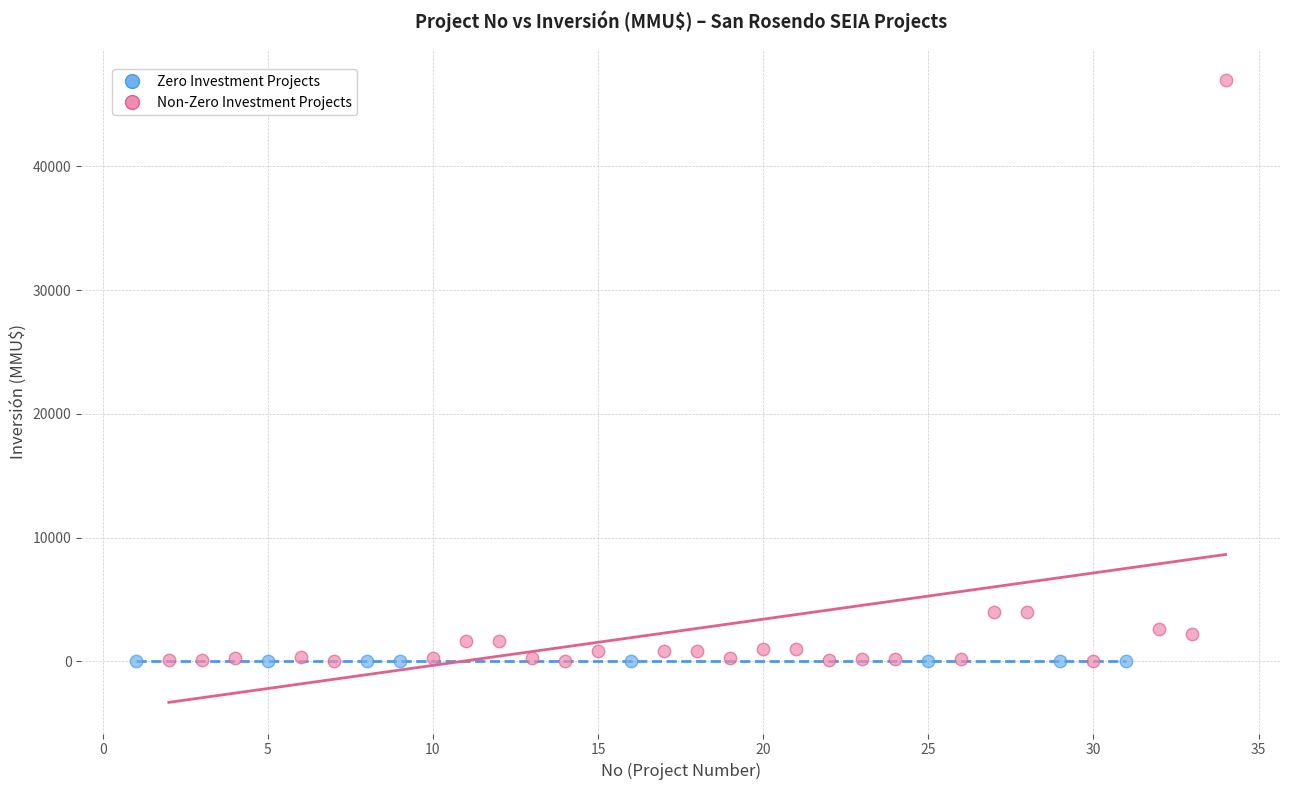

Which series reaches the maximum Y coordinate?

Non-Zero Investment Projects